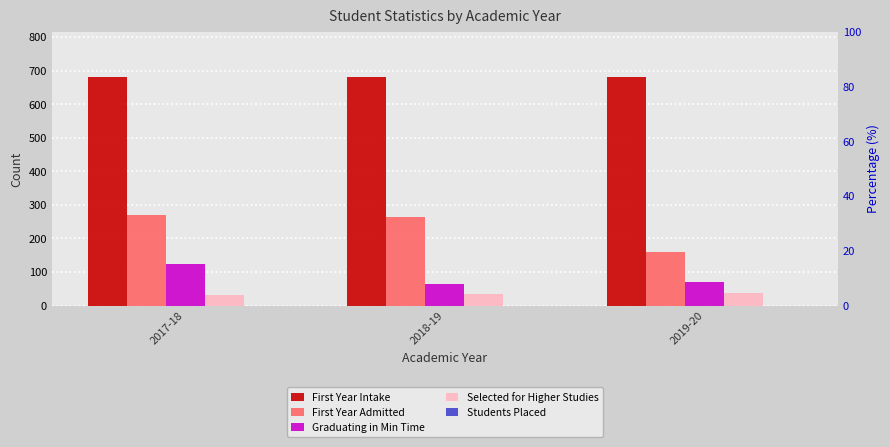

What is the spread (max minus min) of values at 2018-19?

680